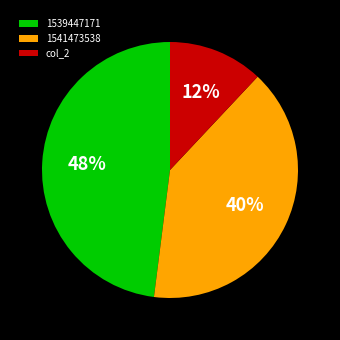

How many segments does this pie chart have?

3